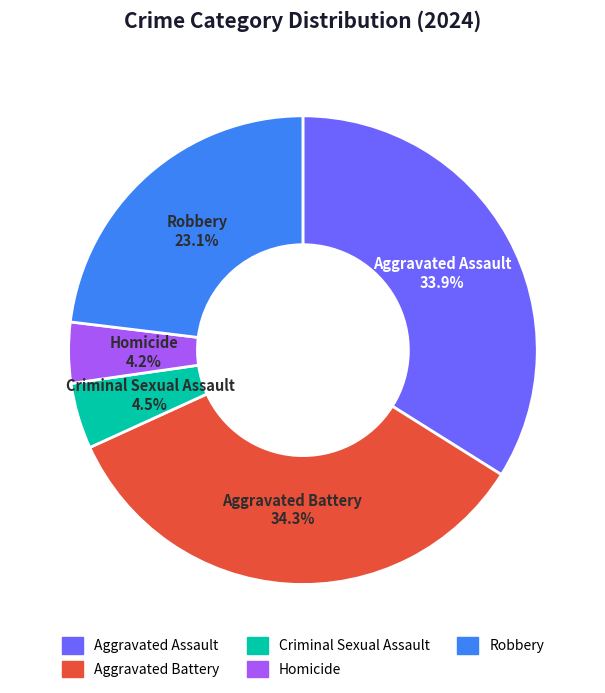

What percentage is NOT represented by Robbery?

76.9%